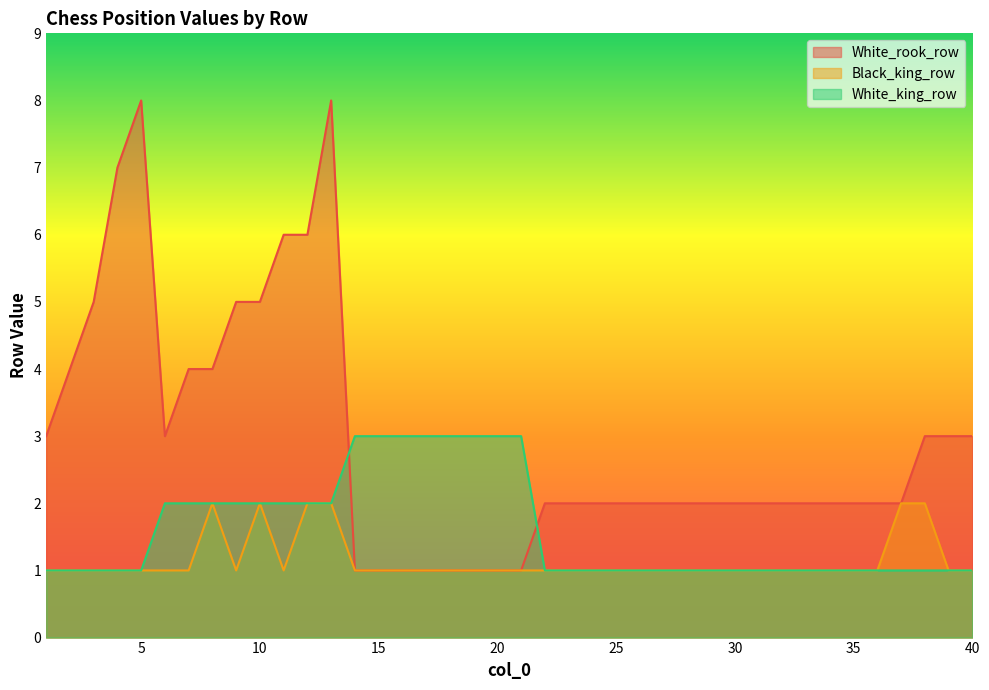

What is the difference between the maximum and second lowest values in the Black_king_row series?

1